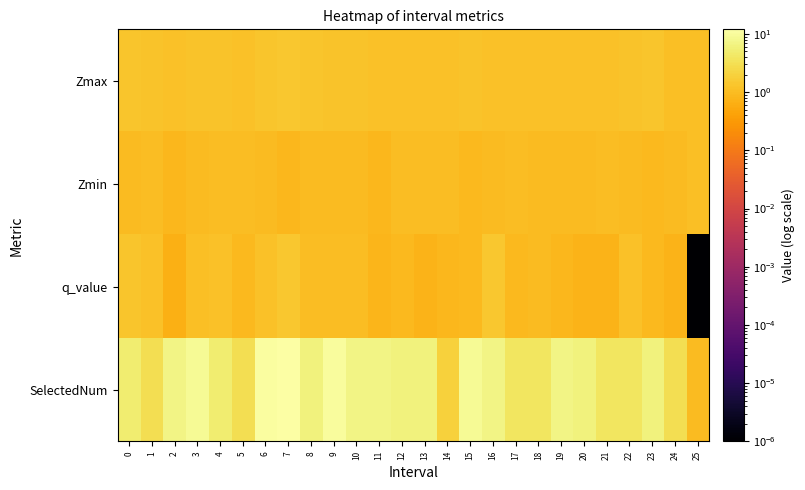

How many categories are shown in the chart?

26